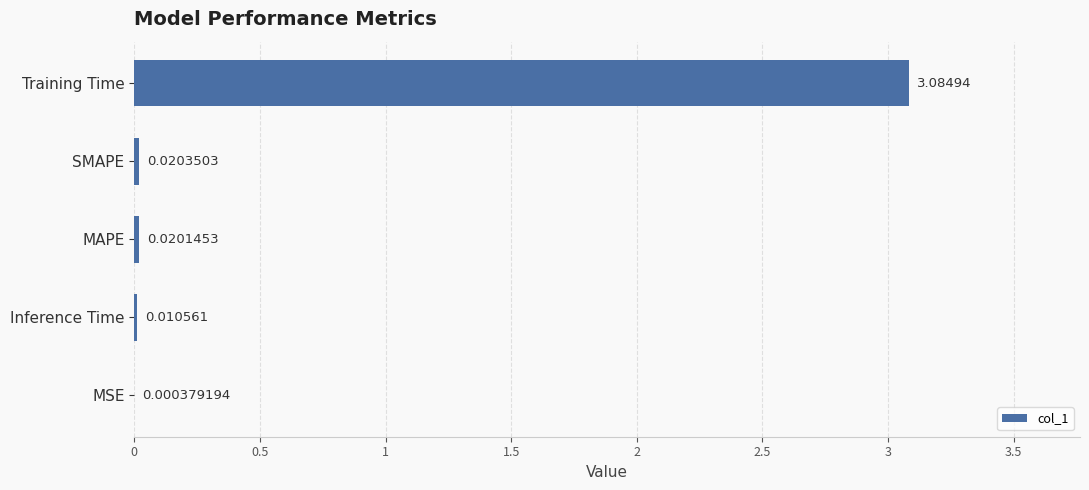

Where is the data nearest to the value 1?

SMAPE